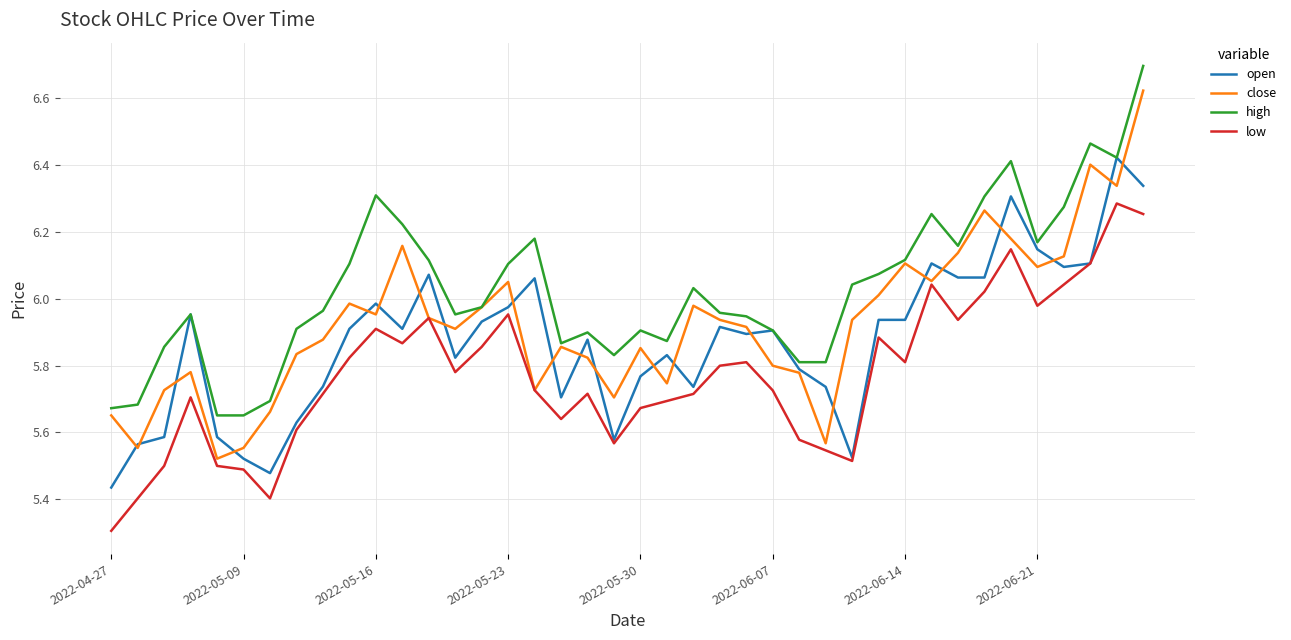

Which series has the largest total across all categories?

high